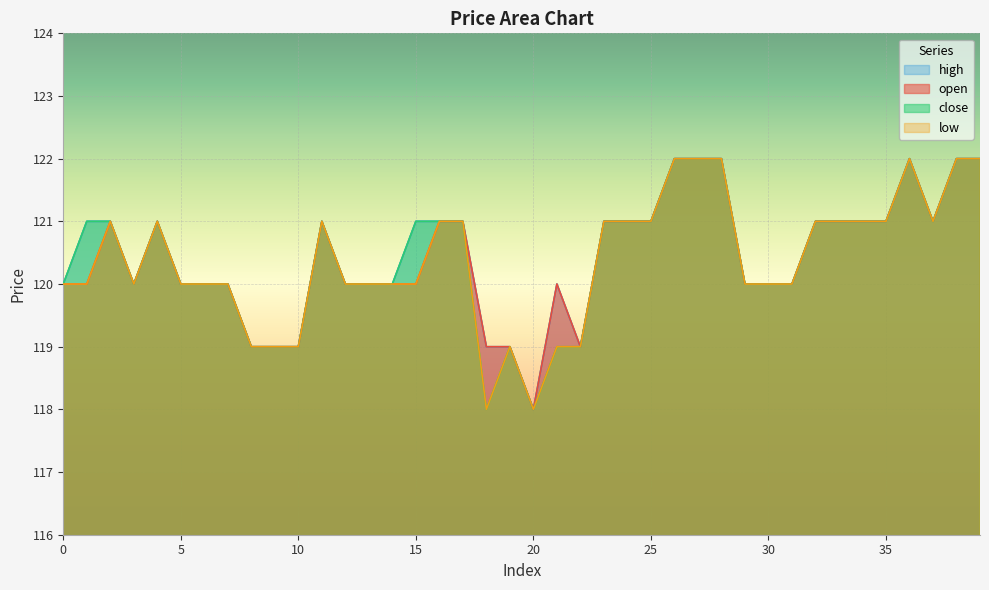

What is the sum of the open values at 24 and 27?

243